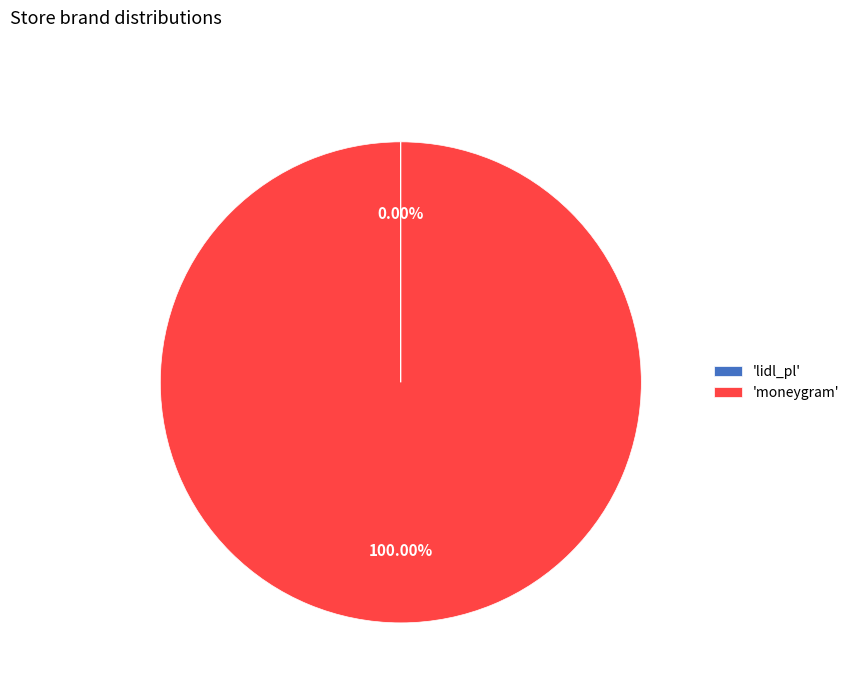

Which slice represents more than half of the pie?

'moneygram'